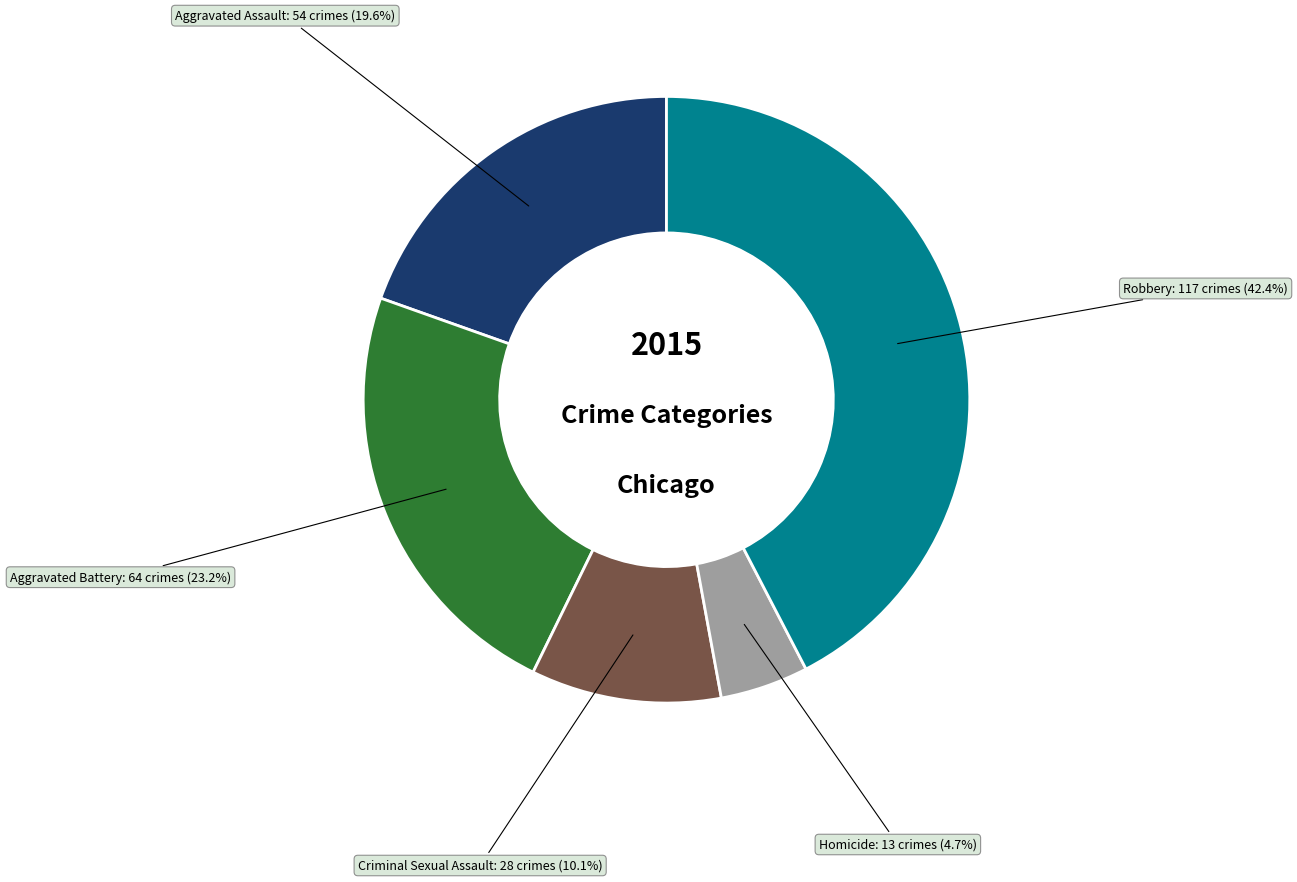

Is there a majority slice in this chart?

No